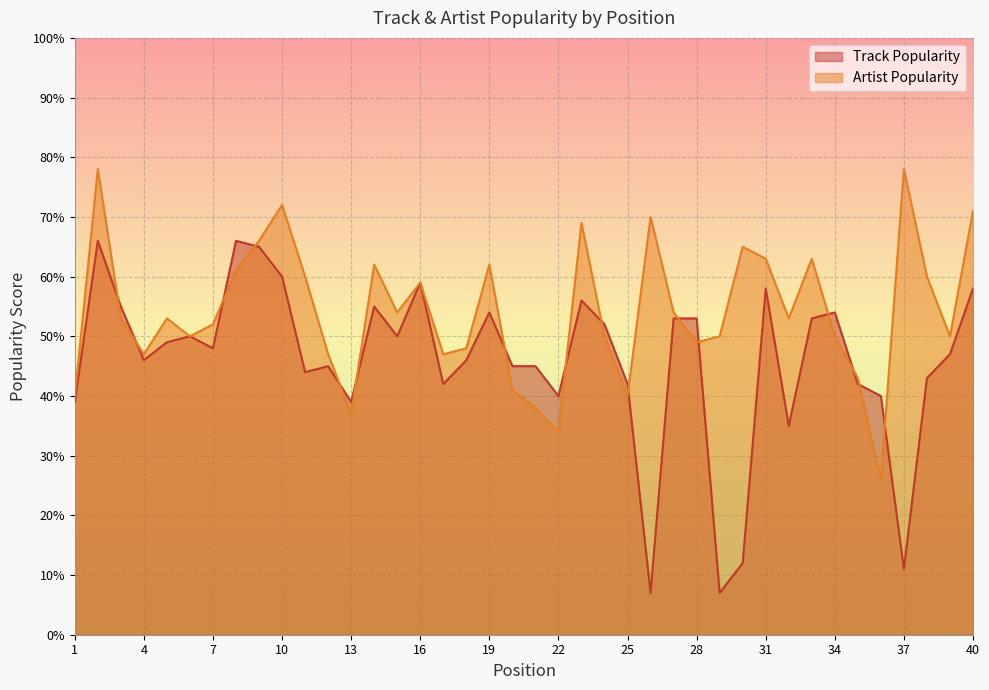

Which label corresponds to the smallest value in the chart?

26